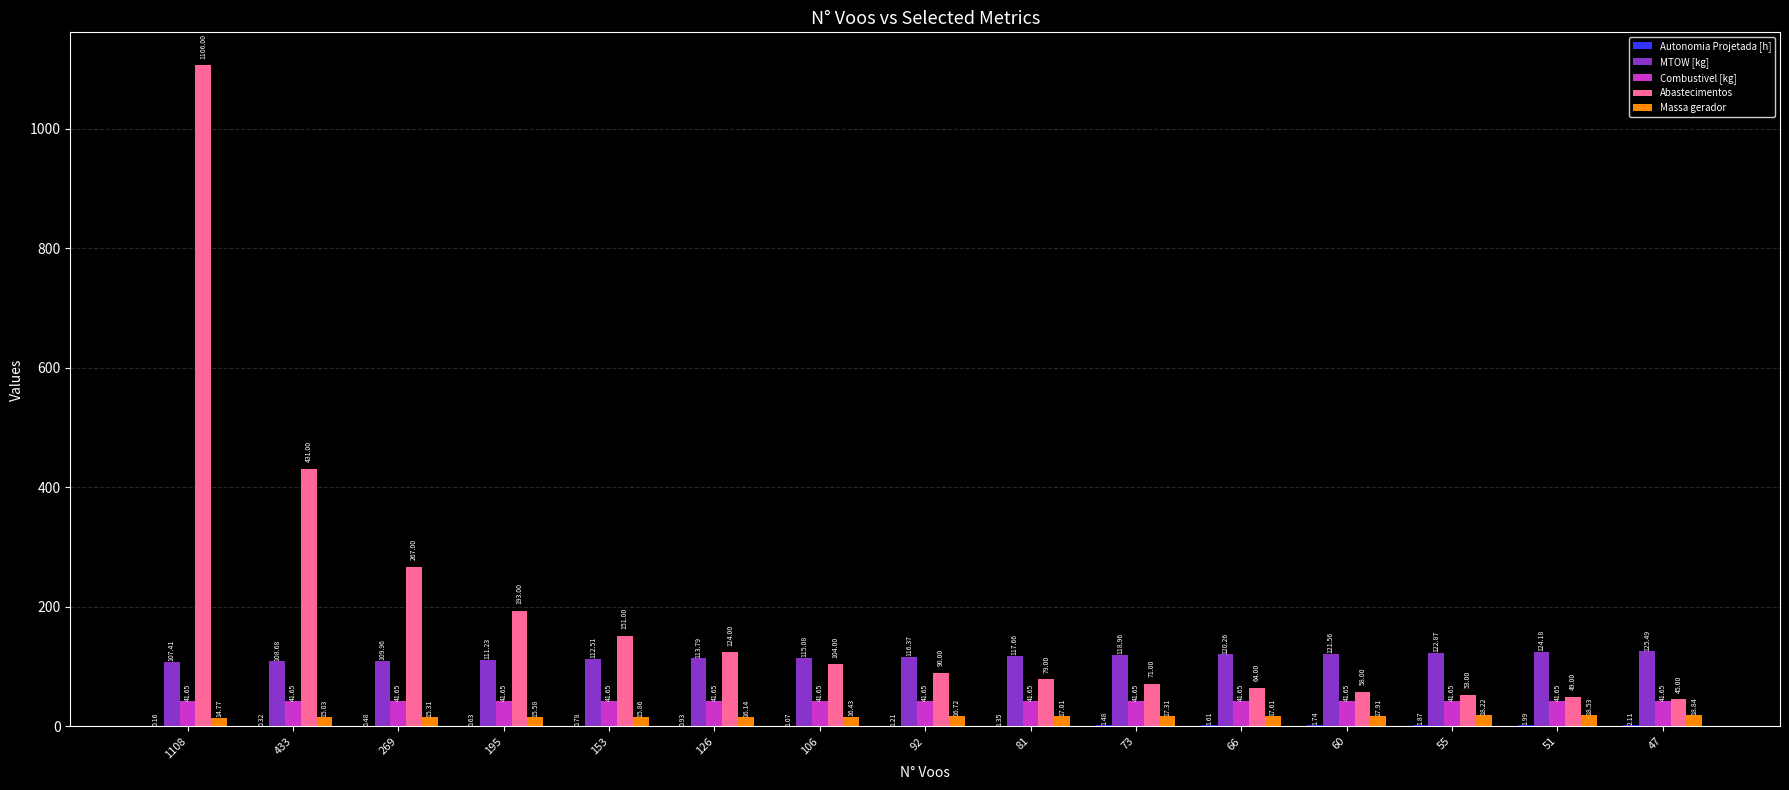

Which series changed the most between 60 and 55?

Abastecimentos